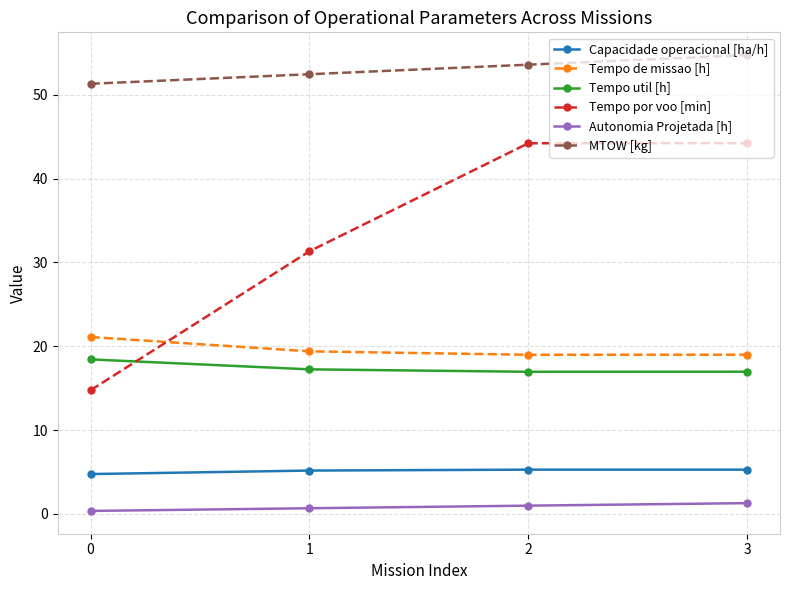

Does the chart have visible grid lines?

Yes